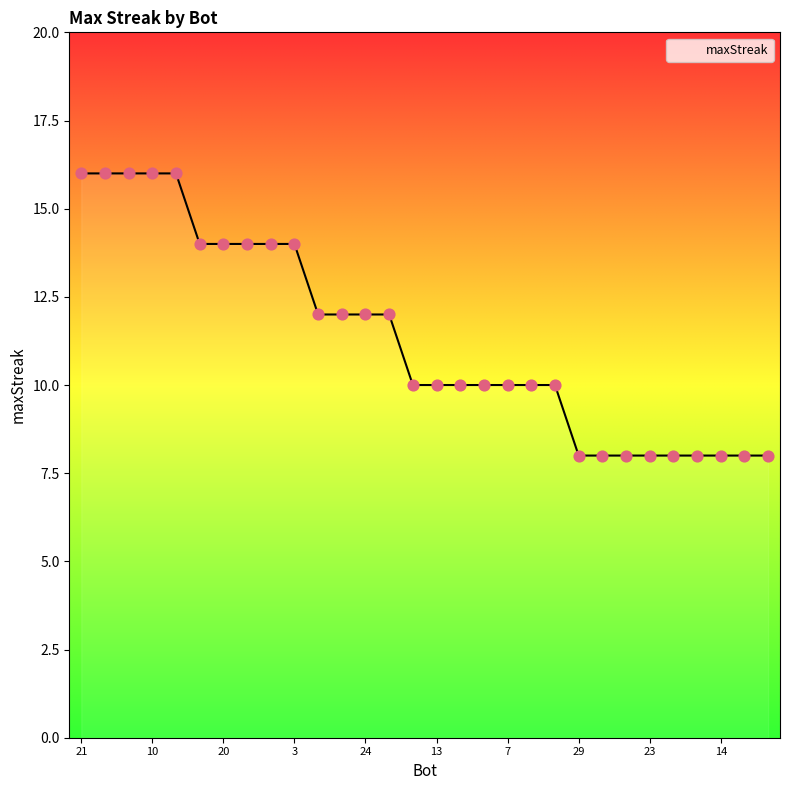

What is the difference between the maximum and minimum values?

8